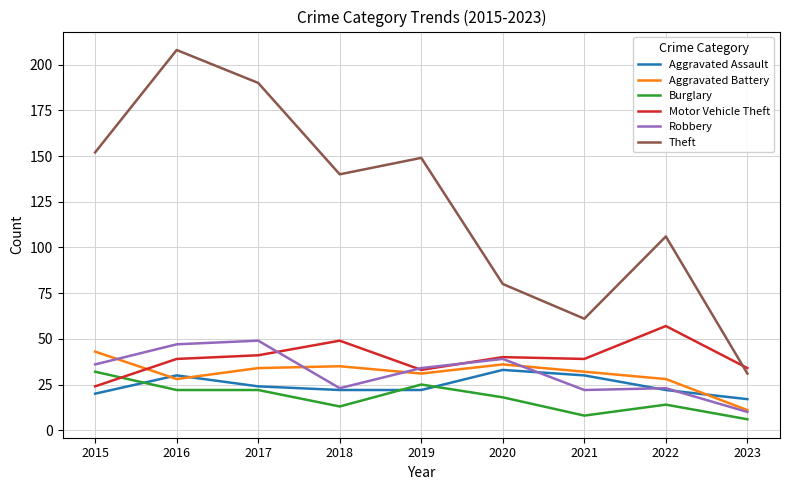

What is the spread (max minus min) of values at 2016?

186